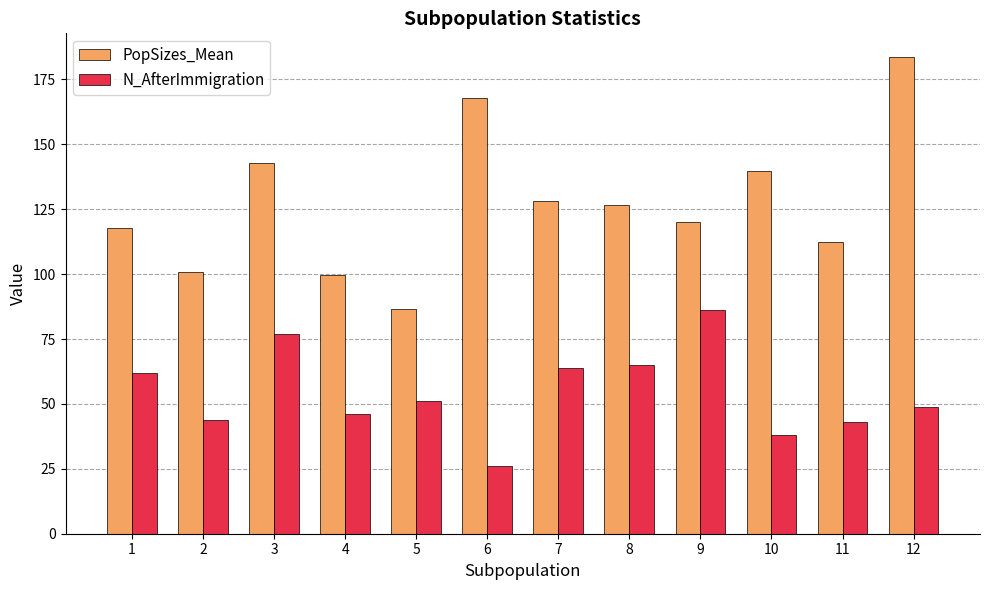

Which series has the largest range (max minus min)?

PopSizes_Mean